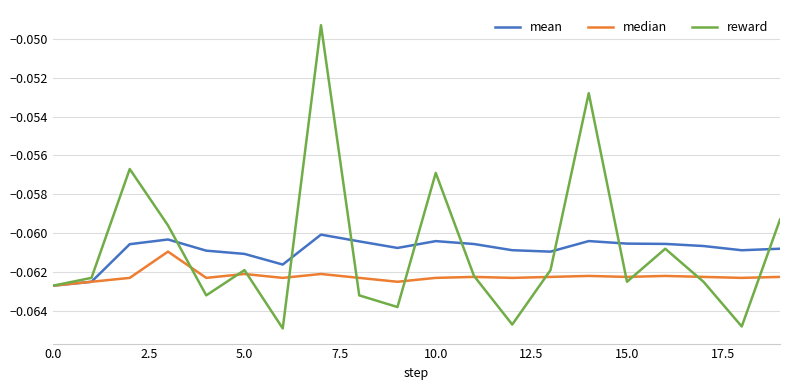

Which series has the largest range (max minus min)?

reward